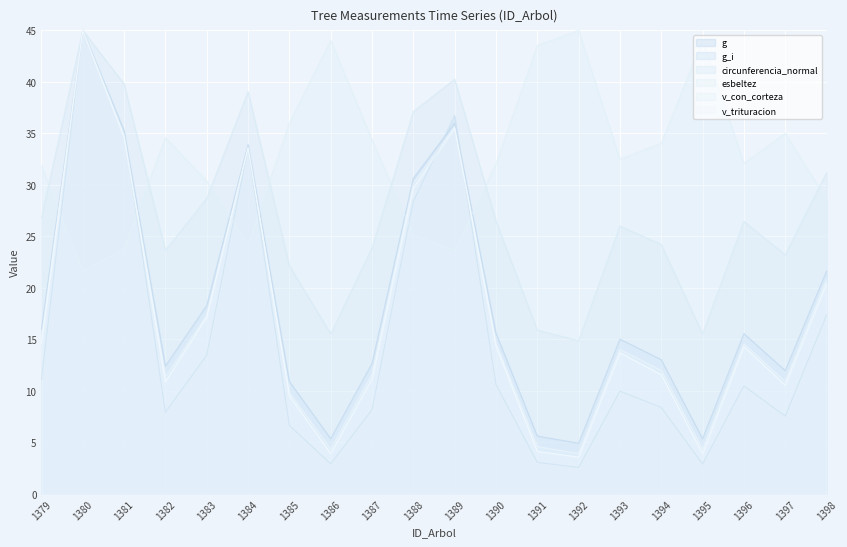

What is the maximum value for g_i?

45.0